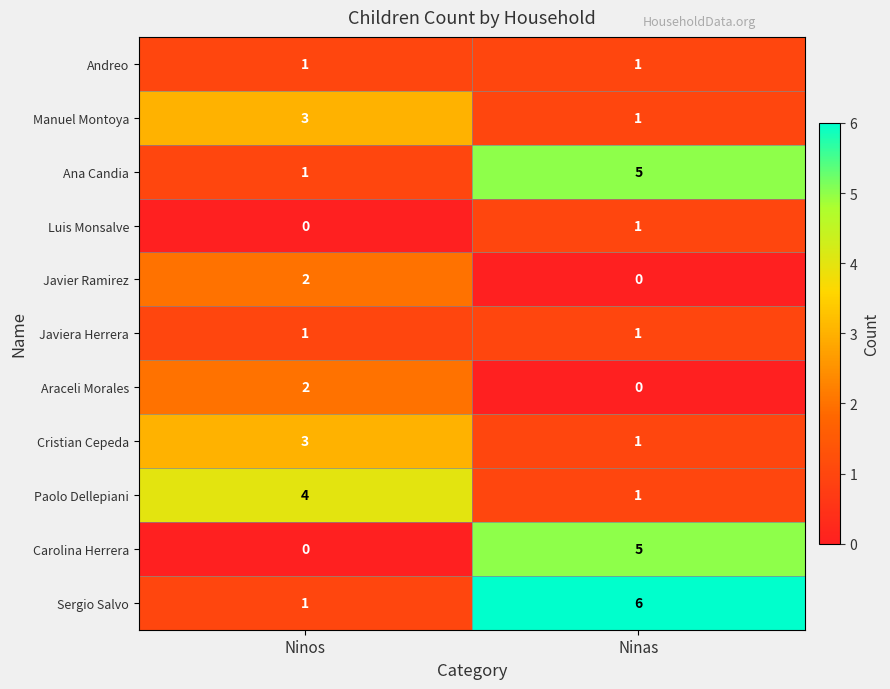

What is the difference between the highest and lowest values at Ninos?

4